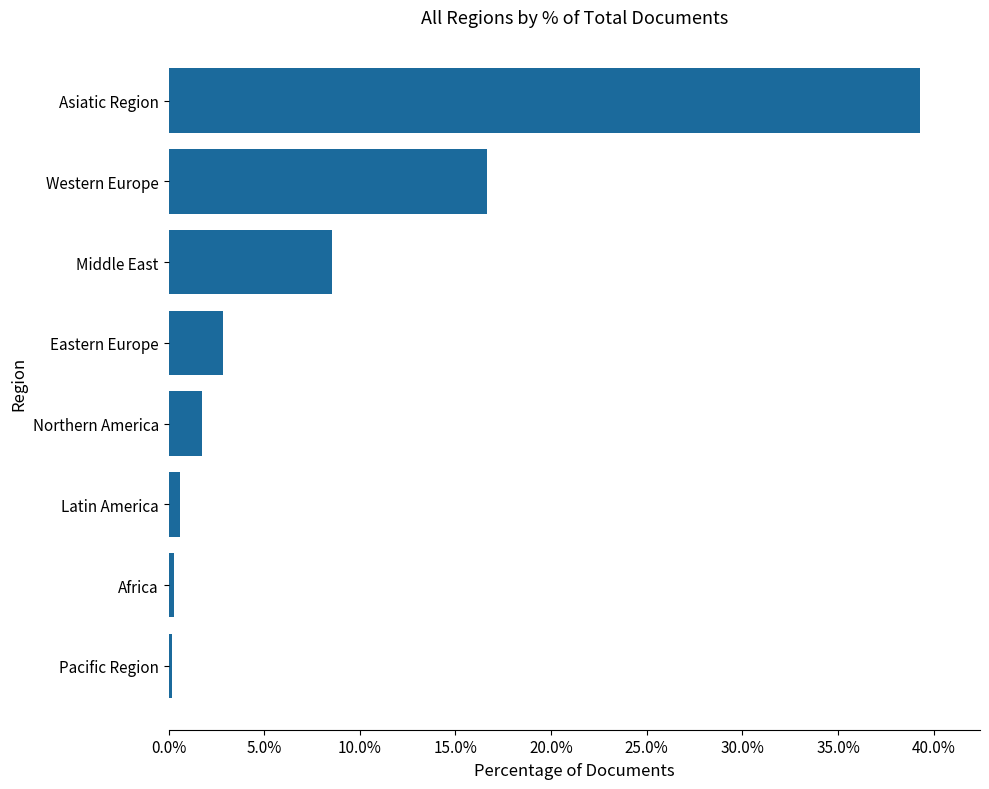

Read the value at Middle East.

8.5